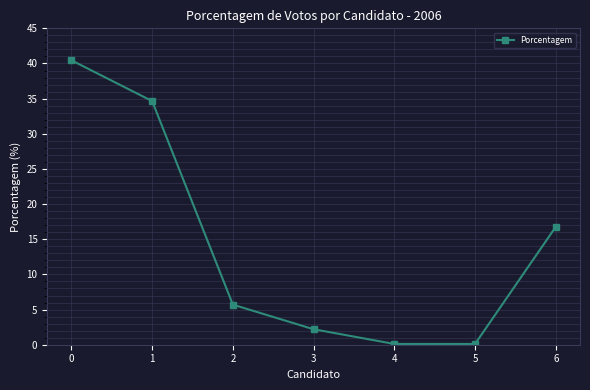

True or false: the data shows 16.8 at 6.

True